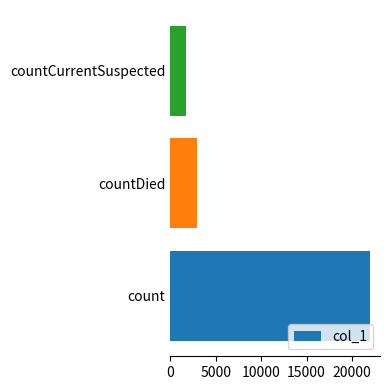

How many bars are there in total?

3